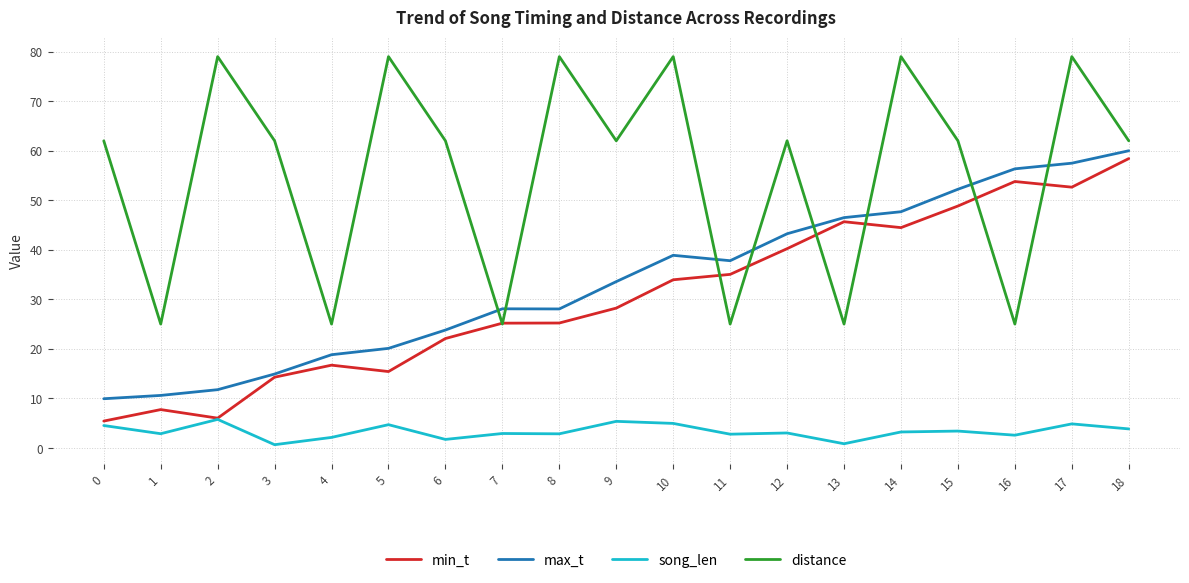

What is the difference between the highest and lowest values at 1?

22.1